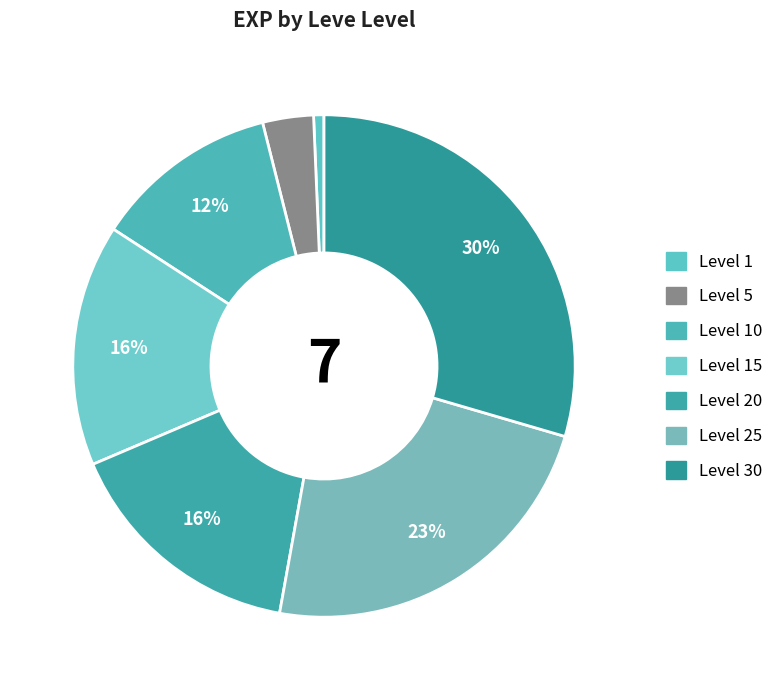

Count the number of slices in the pie.

7